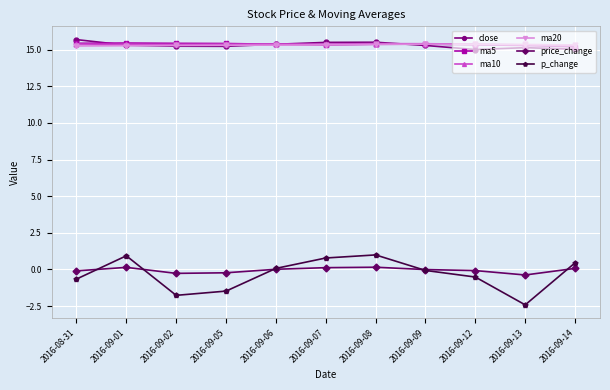

What is the label of the 3rd point from the left?

2016-09-02